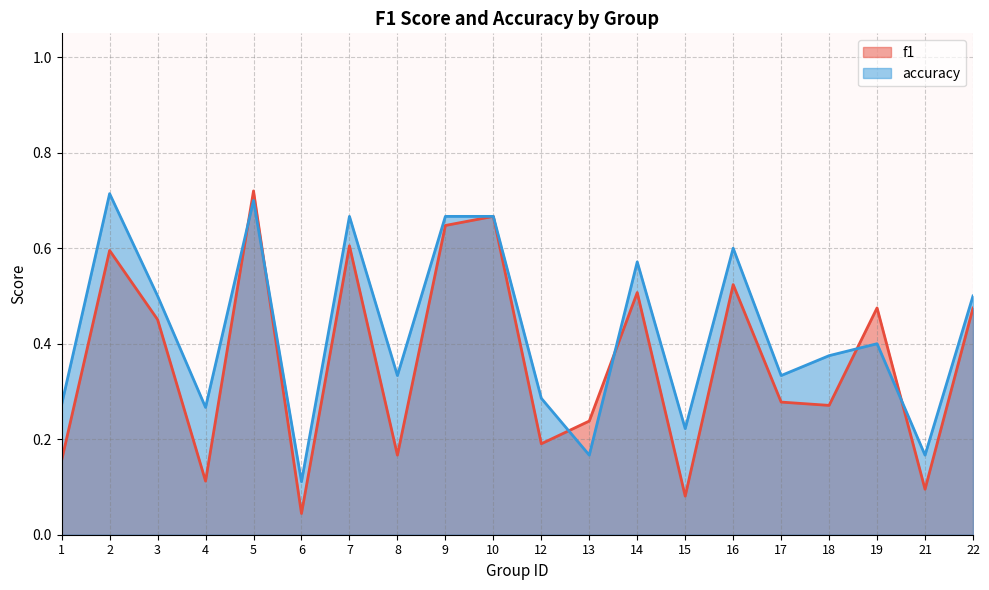

How many lines are shown in the chart?

2